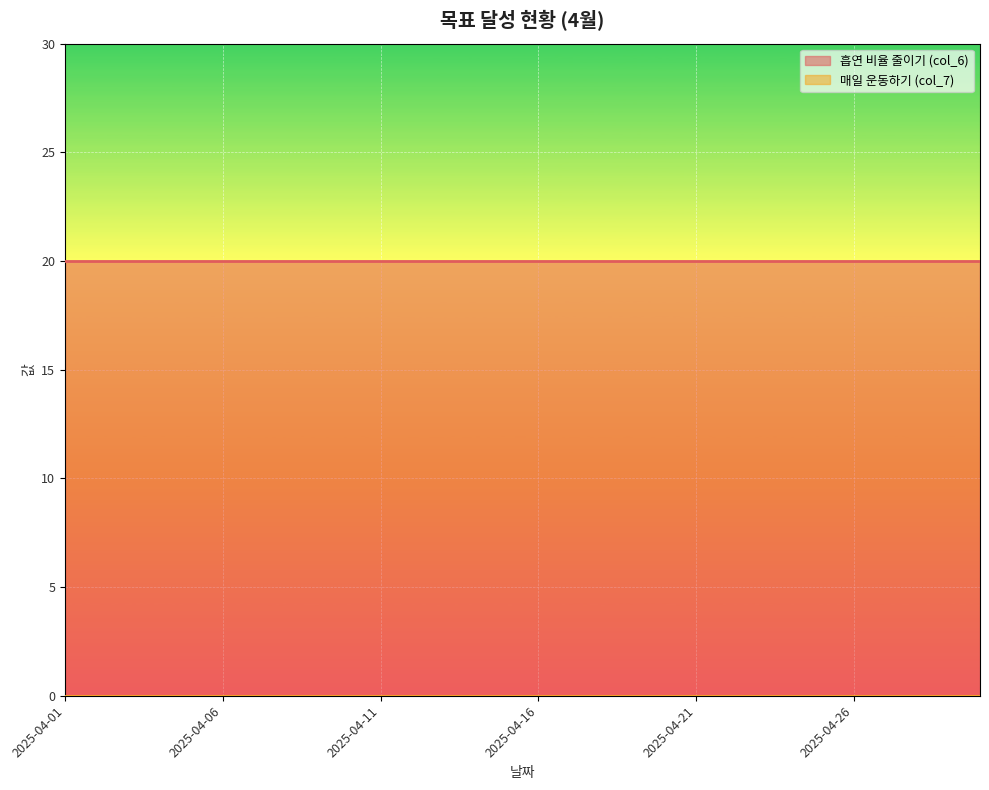

True or false: 흡연 비율 줄이기 (col_6) has more than 1 interior local peaks.

False